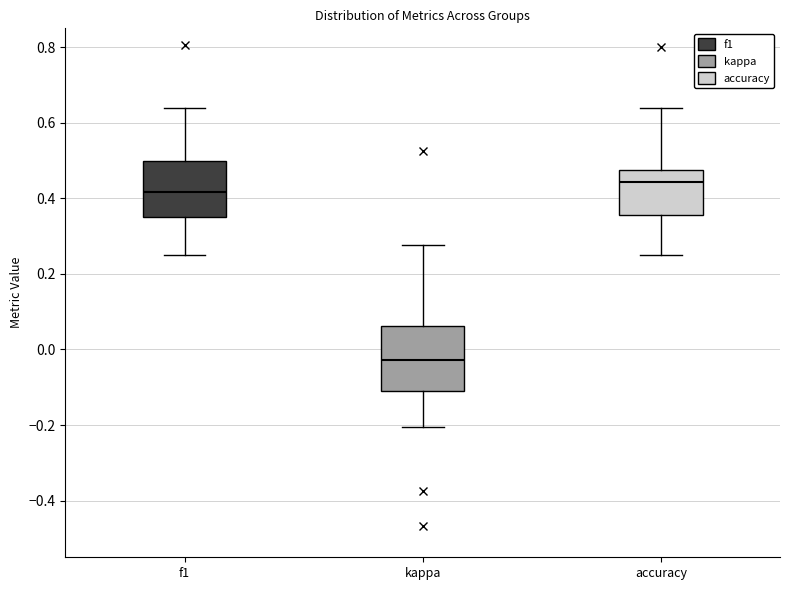

Which box's median line is the lowest?

kappa